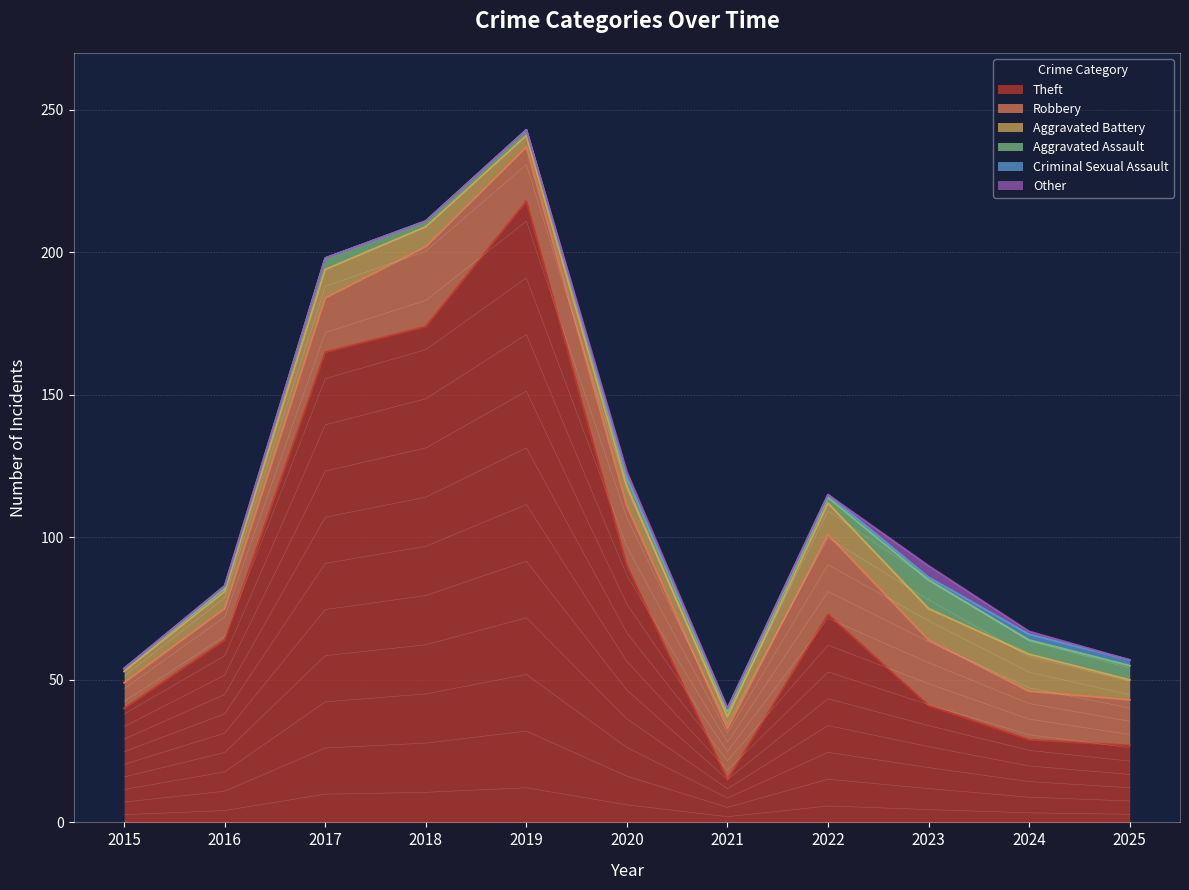

Which series has the largest total across all categories?

Theft